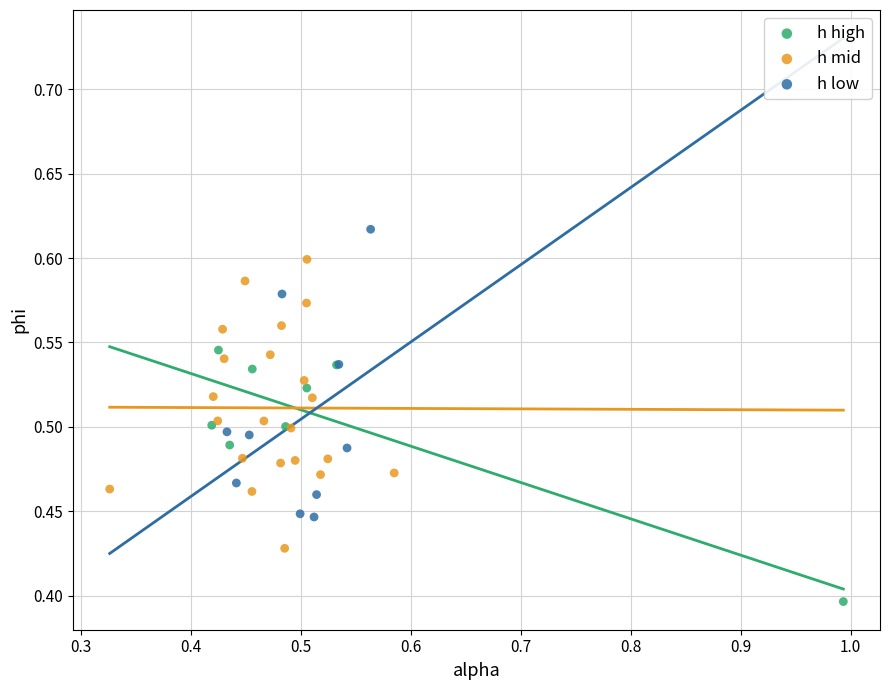

Which series contains the highest Y value?

h low